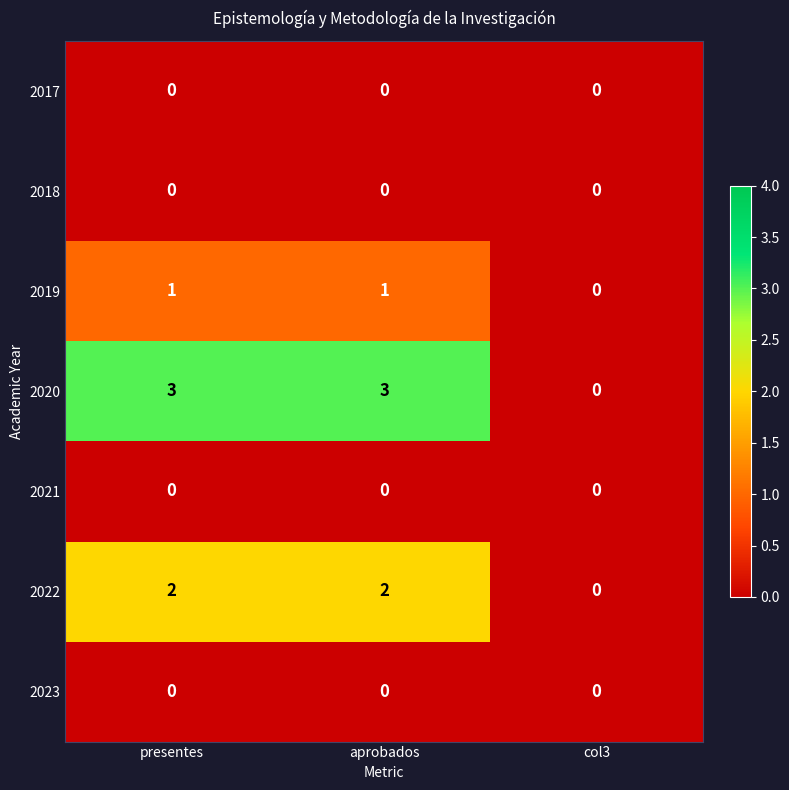

What is the maximum value shown in the chart?

3